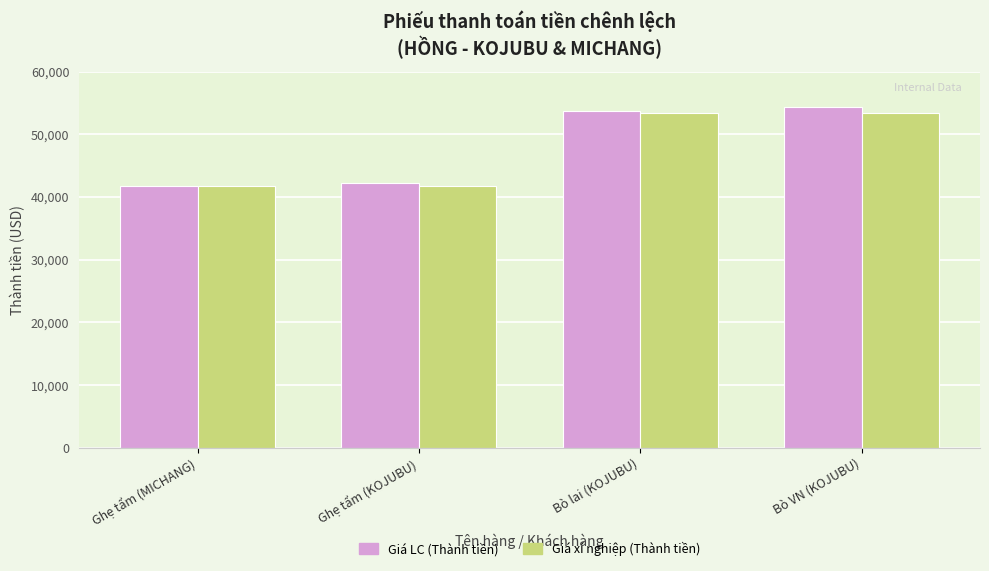

At which label is Giá LC (Thành tiền) closest to 48015?

Bò lai (KOJUBU)